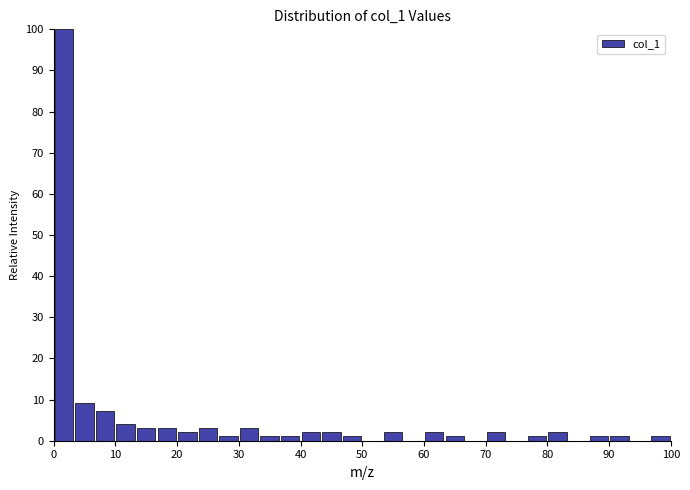

Around what value on the x-axis is the tallest bar? Give the approximate position of its centre, as read against the axis.

2